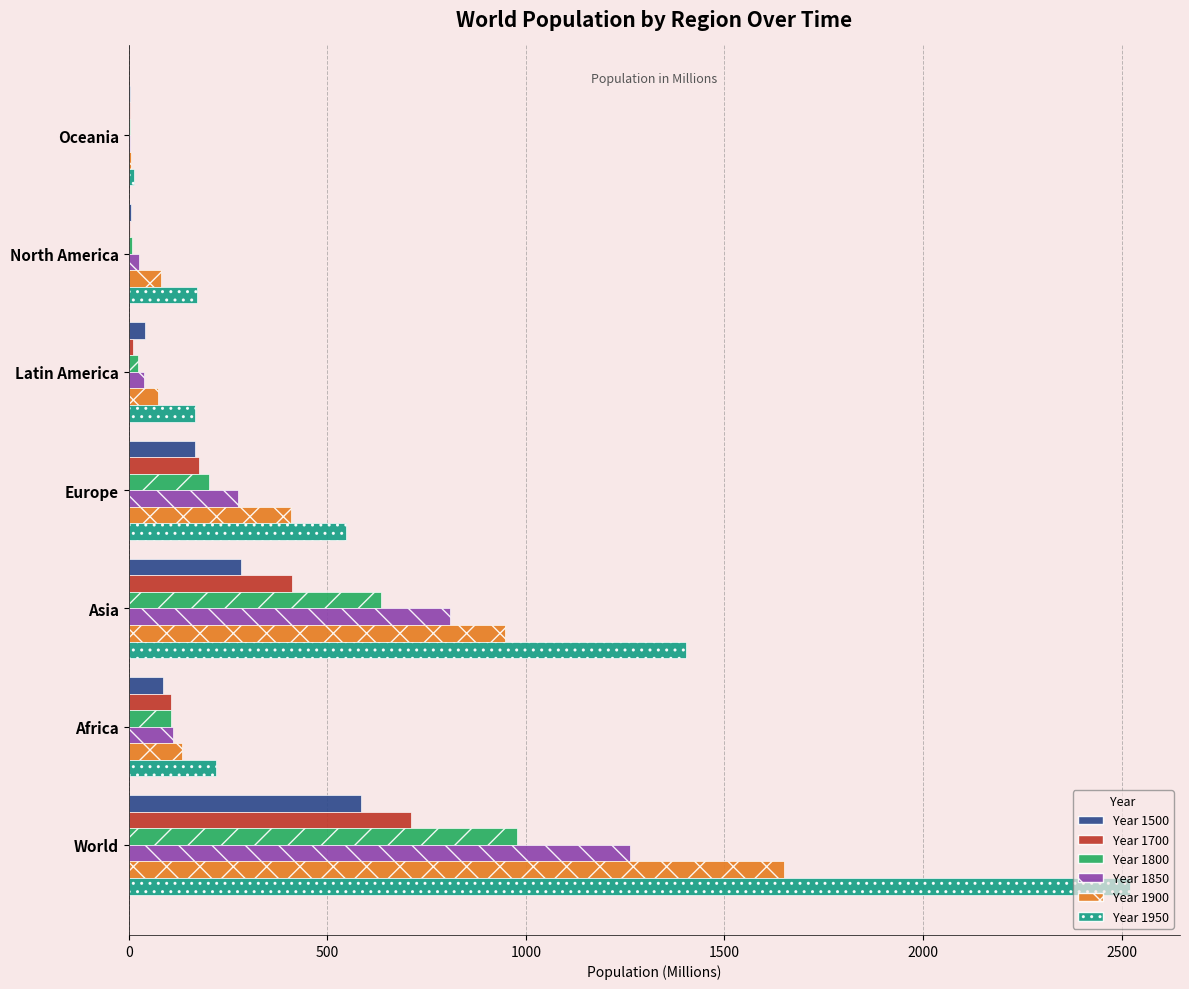

At which category is the sum across all series the highest?

World